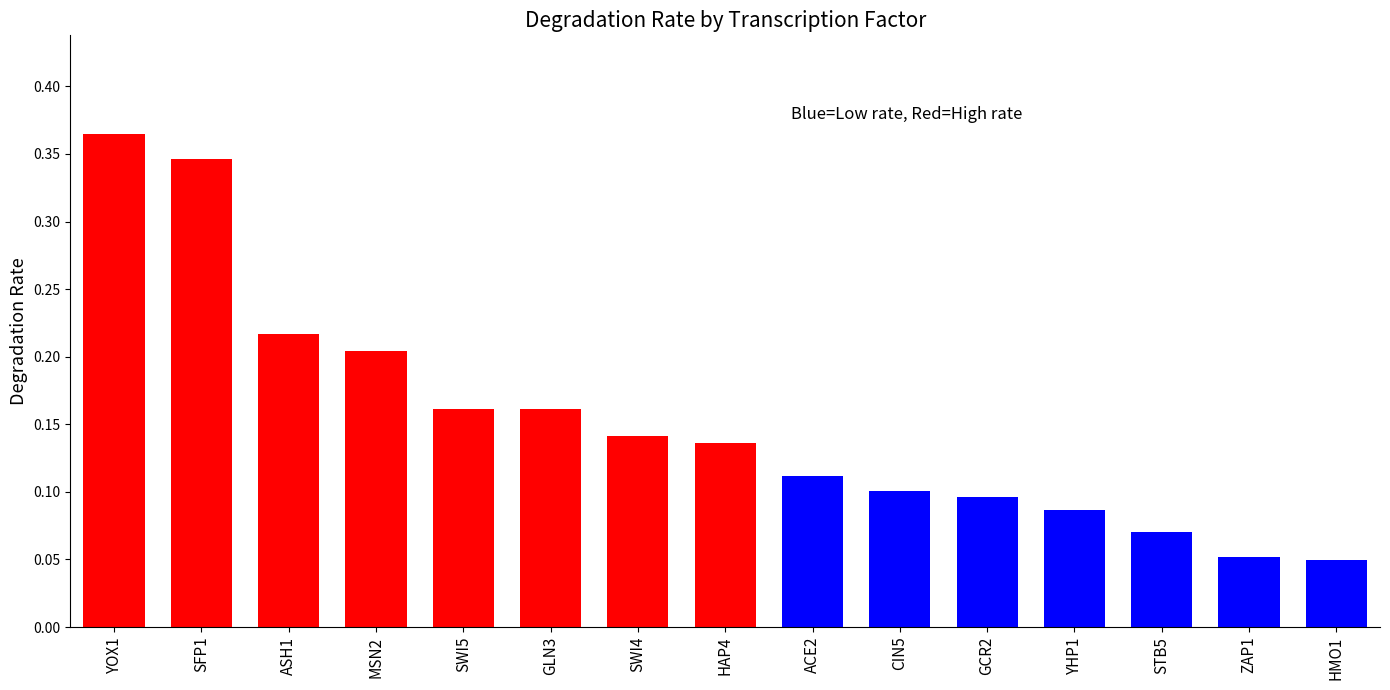

Count the values in the range 0 to 1.

15